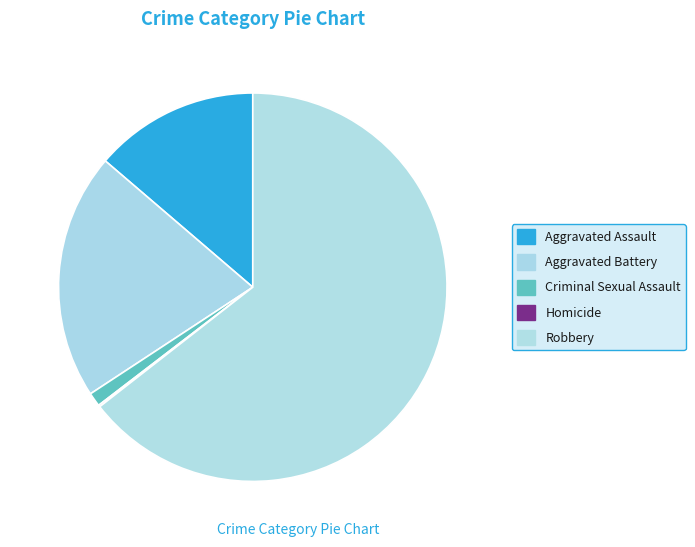

True or false: Criminal Sexual Assault accounts for 1% of the total.

True